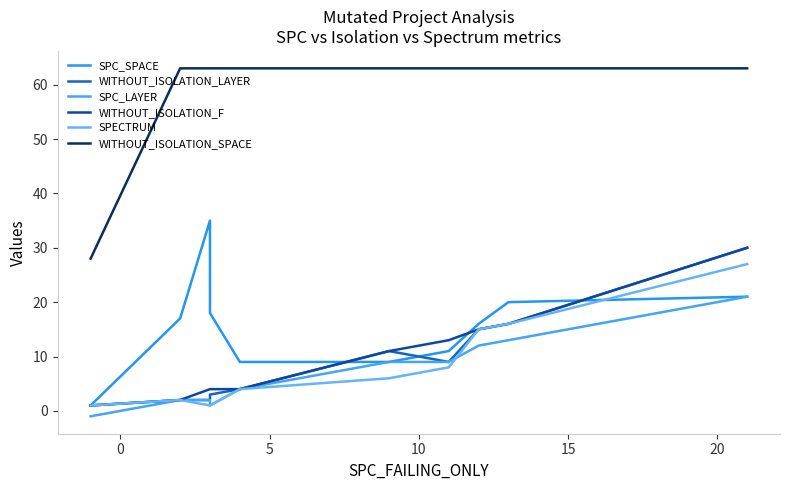

True or false: SPC_SPACE has a value of 26 at 7.

False